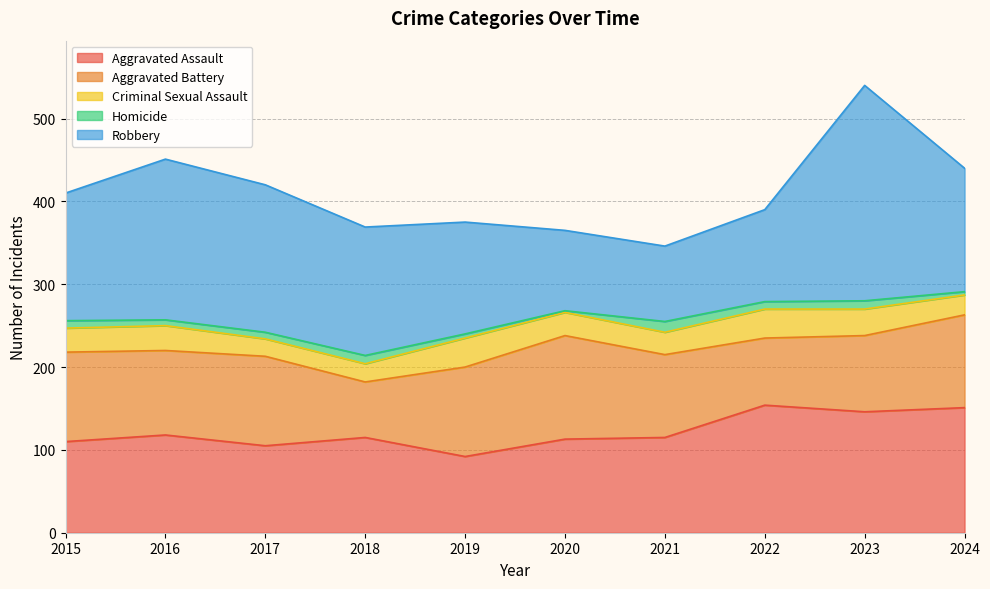

At 2023, list the series in order from smallest to largest.

Homicide, Criminal Sexual Assault, Aggravated Battery, Aggravated Assault, Robbery